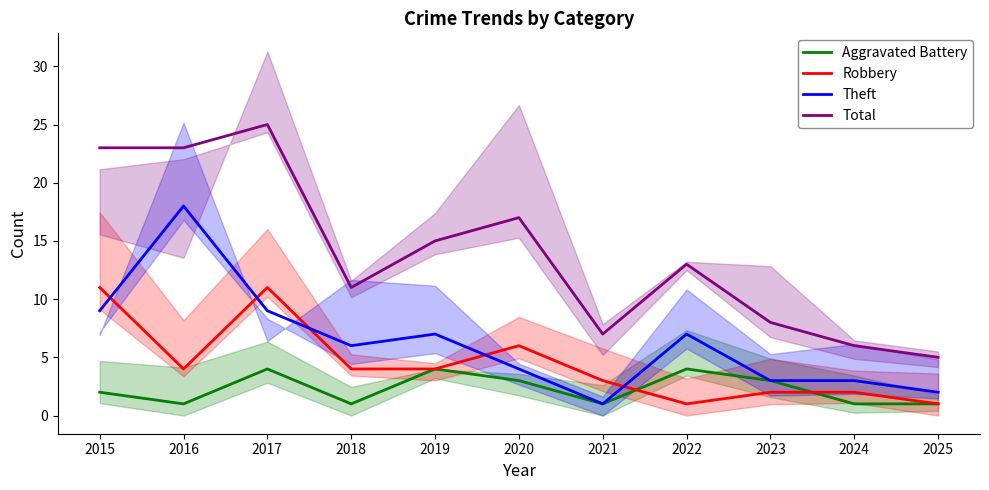

At how many categories does at least one series exceed 7?

8